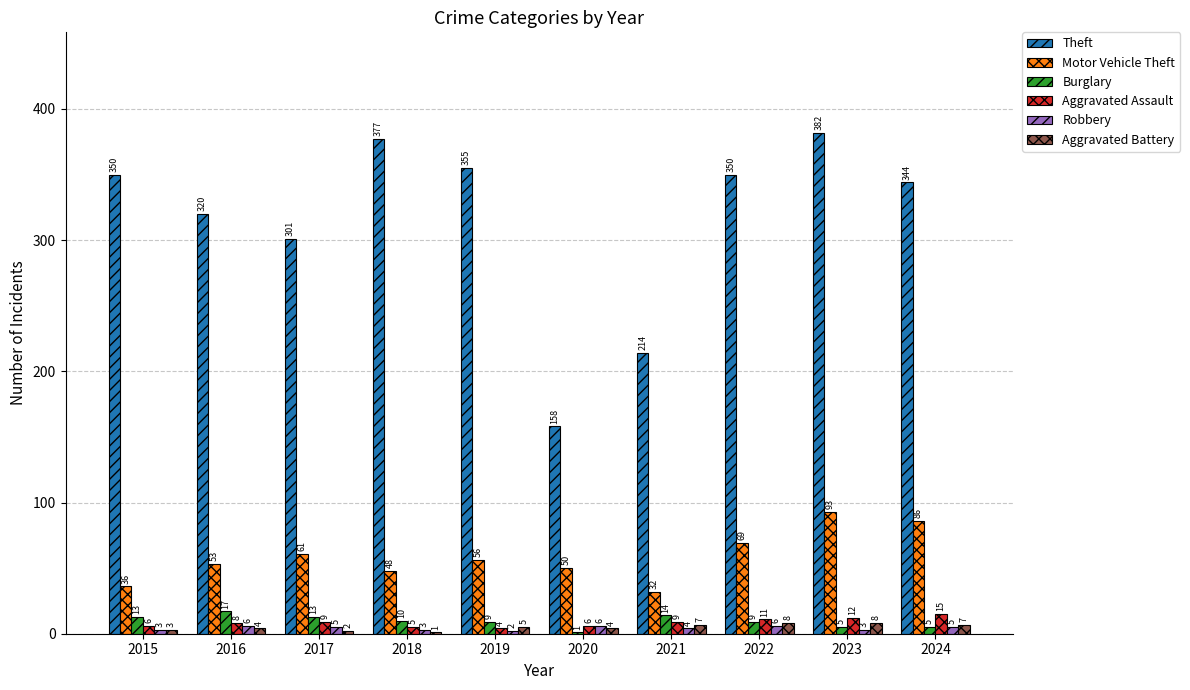

At which label does Burglary first exceed 10?

2015